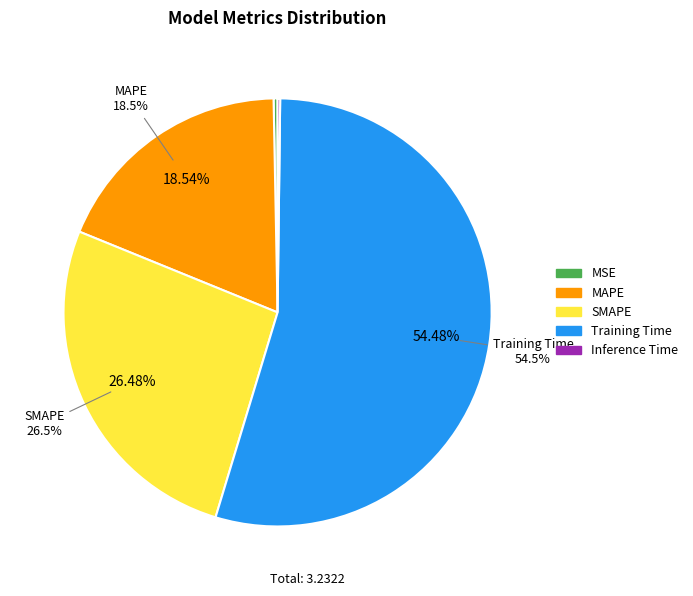

Rank the categories by value from lowest to highest.

Inference Time, MSE, MAPE, SMAPE, Training Time